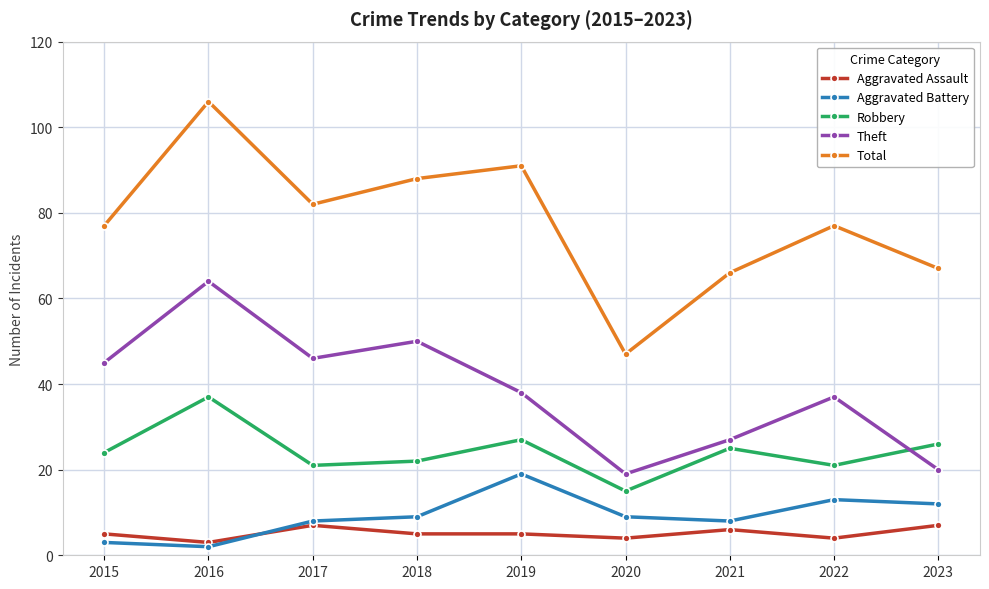

Reading right to left, list all the values displayed in this chart.

Aggravated Assault: 2023=7	2022=4	2021=6	2020=4	2019=5	2018=5	2017=7	2016=3	2015=5
Aggravated Battery: 2023=12	2022=13	2021=8	2020=9	2019=19	2018=9	2017=8	2016=2	2015=3
Robbery: 2023=26	2022=21	2021=25	2020=15	2019=27	2018=22	2017=21	2016=37	2015=24
Theft: 2023=20	2022=37	2021=27	2020=19	2019=38	2018=50	2017=46	2016=64	2015=45
Total: 2023=67	2022=77	2021=66	2020=47	2019=91	2018=88	2017=82	2016=106	2015=77